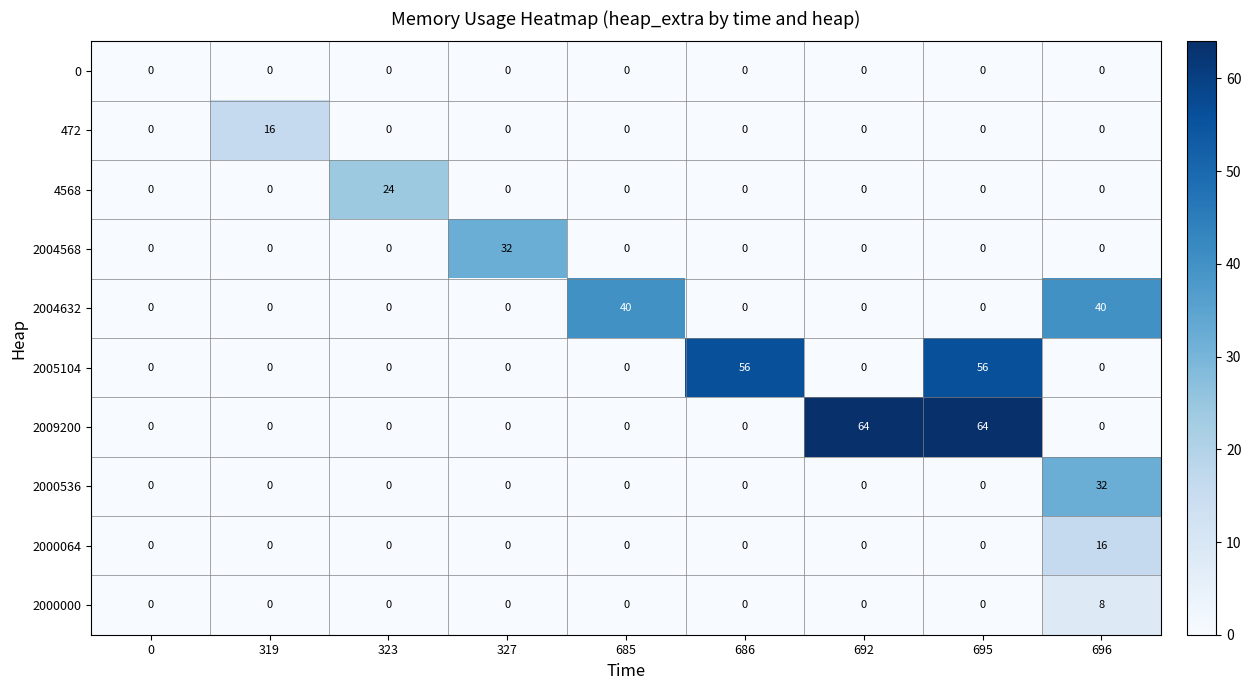

How many series are shown in this chart?

10